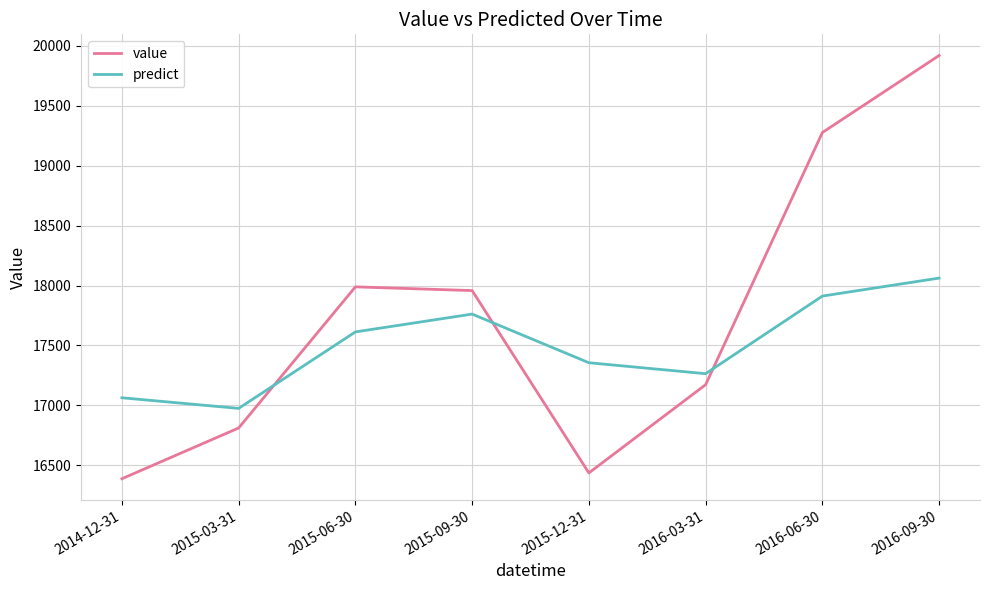

What is the difference between the maximum and minimum values in the predict series?

1087.0